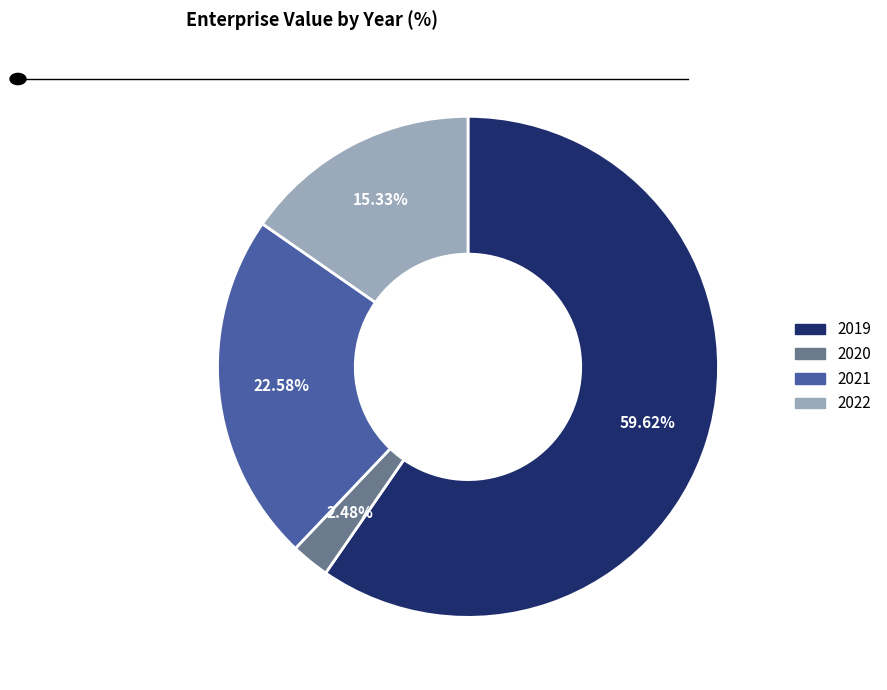

Which slice is the largest?

2019